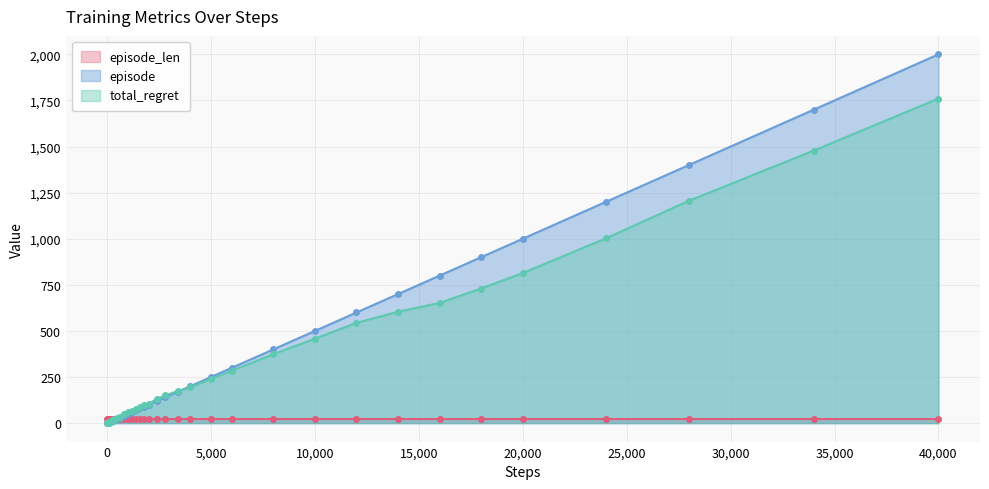

True or false: total_regret and episode intersect in this chart.

True